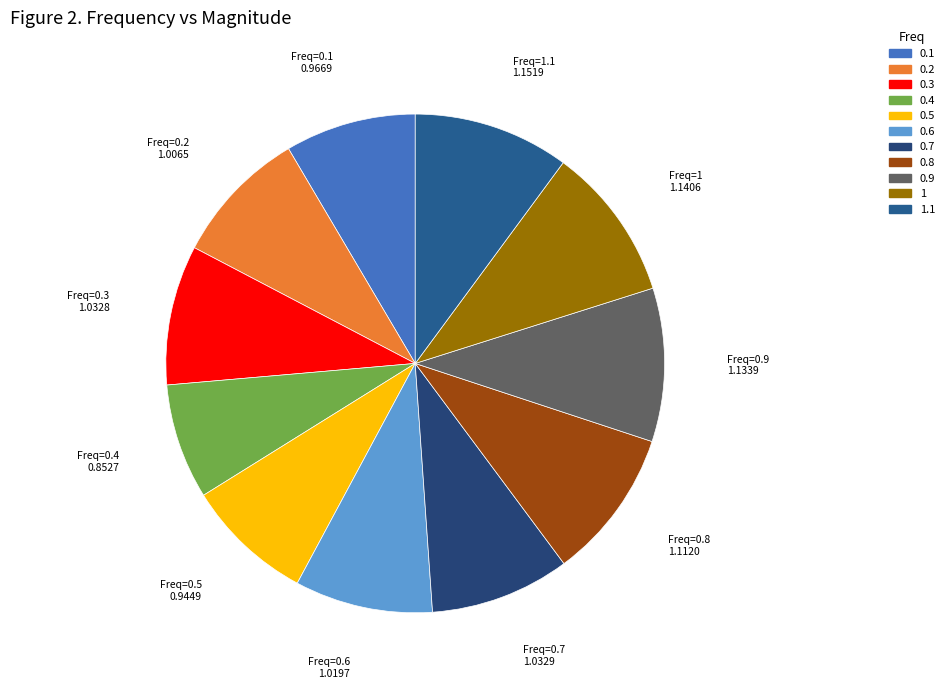

How many segments does this pie chart have?

11